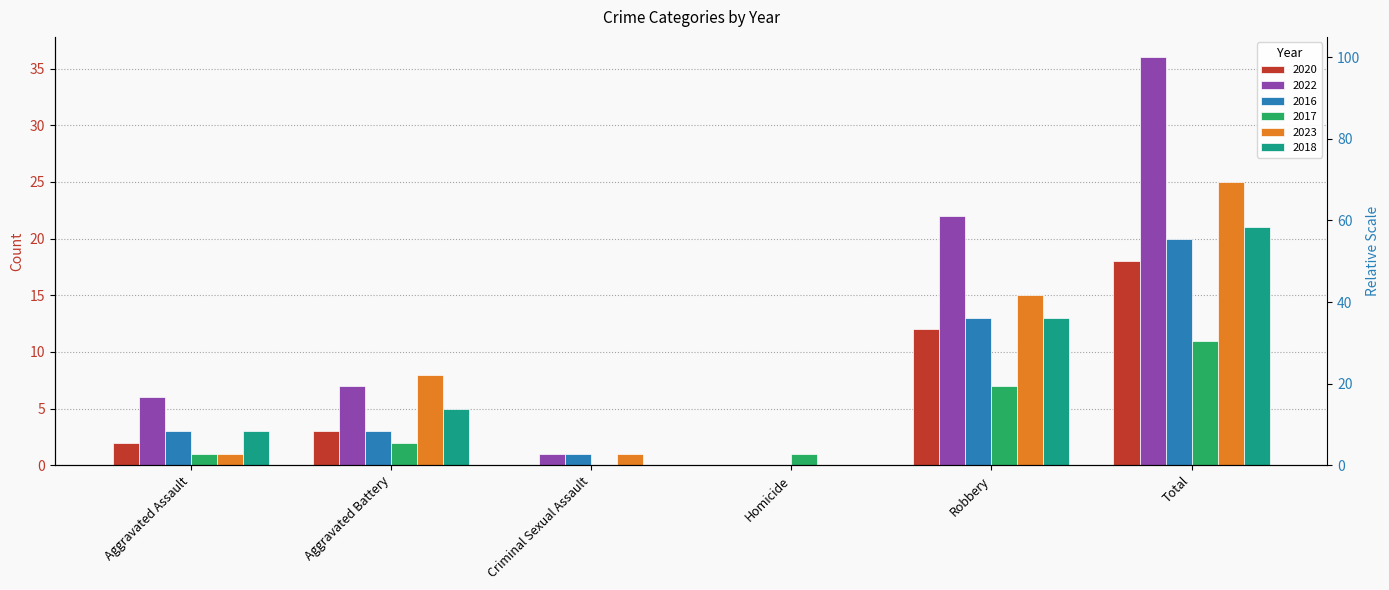

Rank the series by their maximum value, from highest to lowest.

2022, 2023, 2018, 2016, 2020, 2017